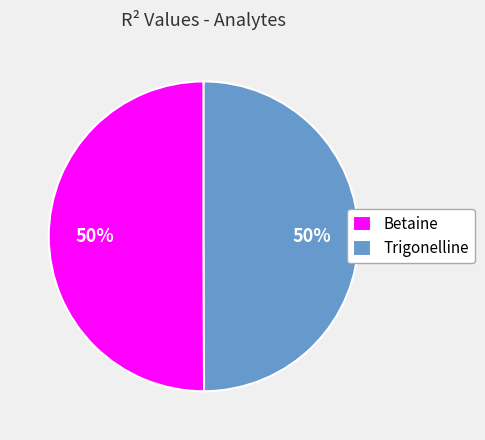

Is the sum of Trigonelline and Betaine greater than half?

Yes